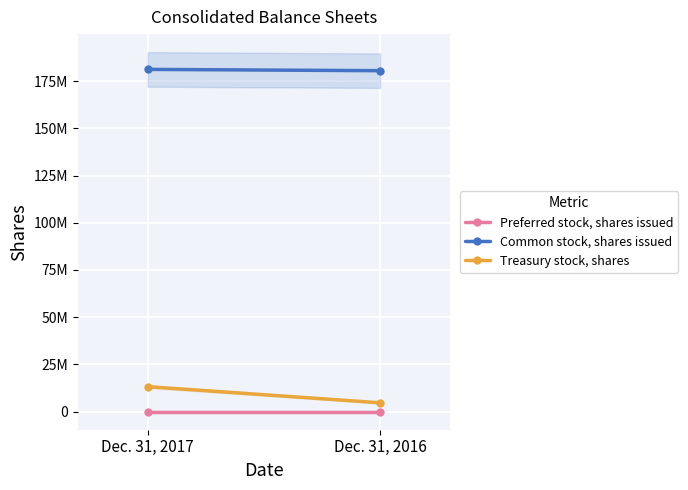

What is the greatest value displayed?

181286547